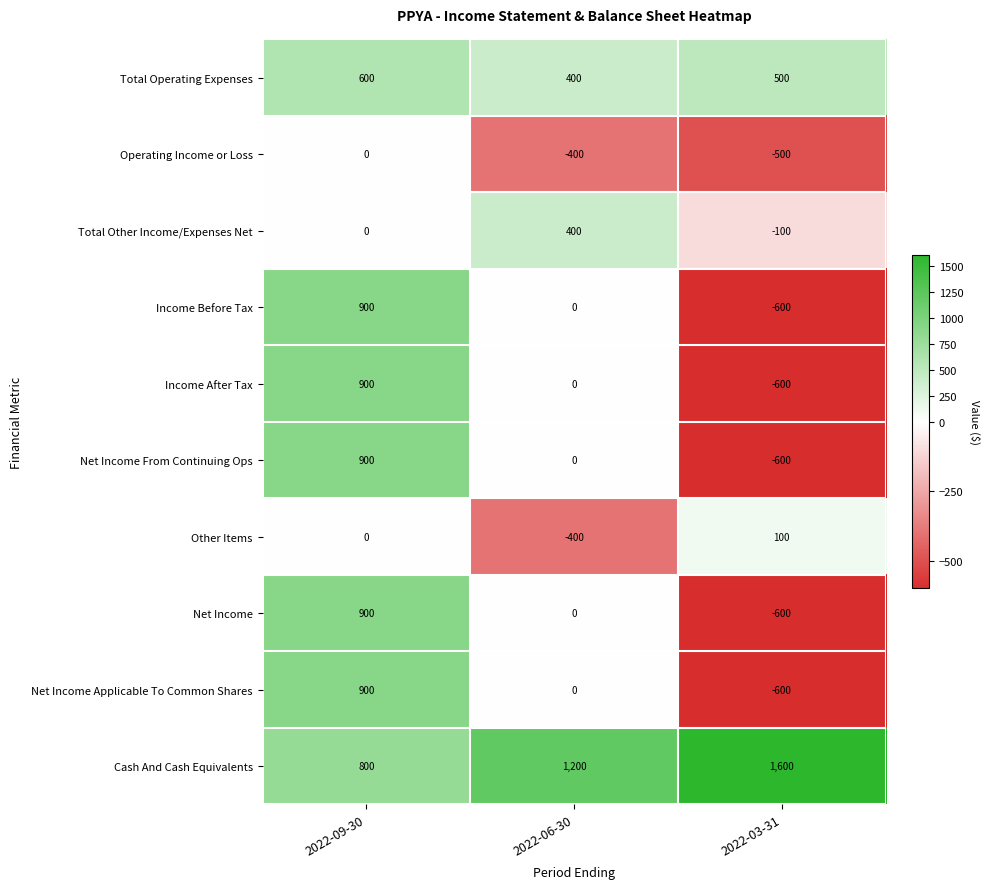

What is the difference between the highest and lowest values at 2022-09-30?

900